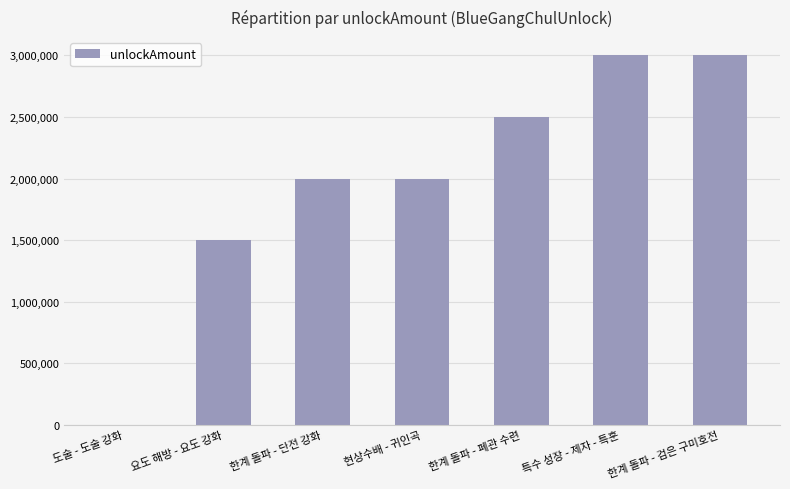

What is the maximum value shown in the chart?

3000000